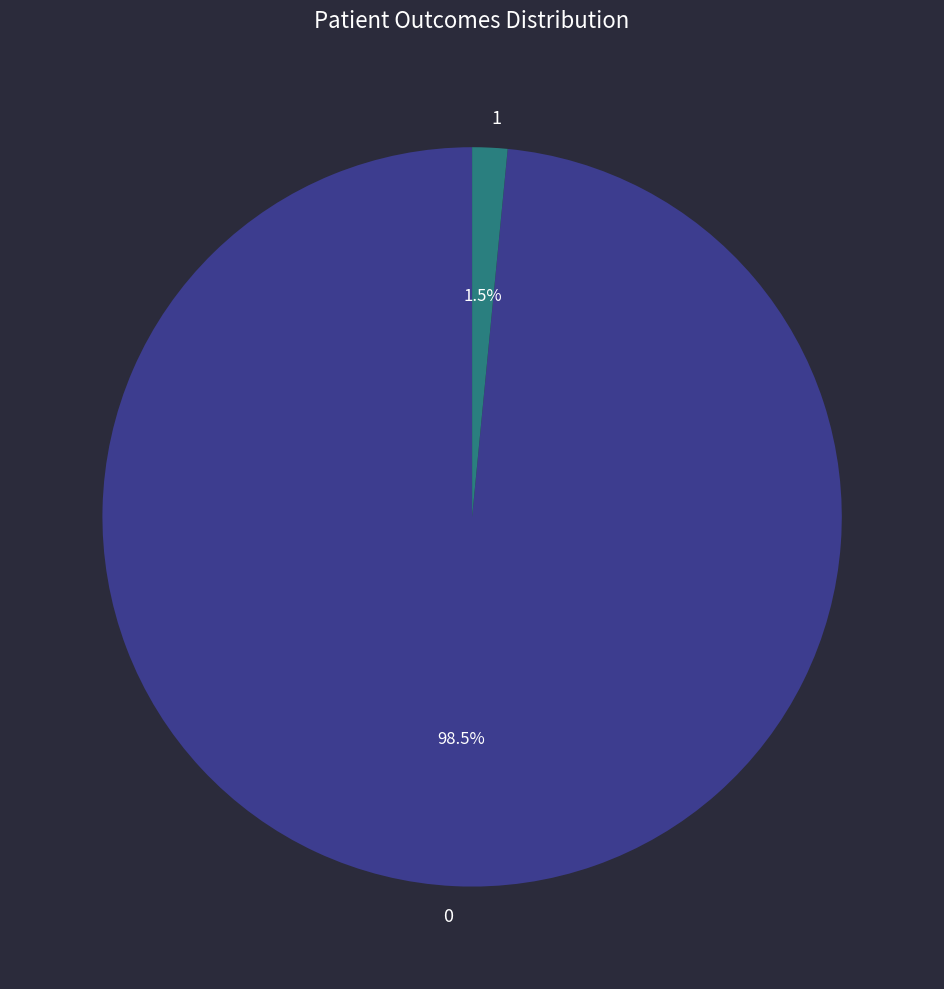

Does 1 account for over 50% of the chart?

No